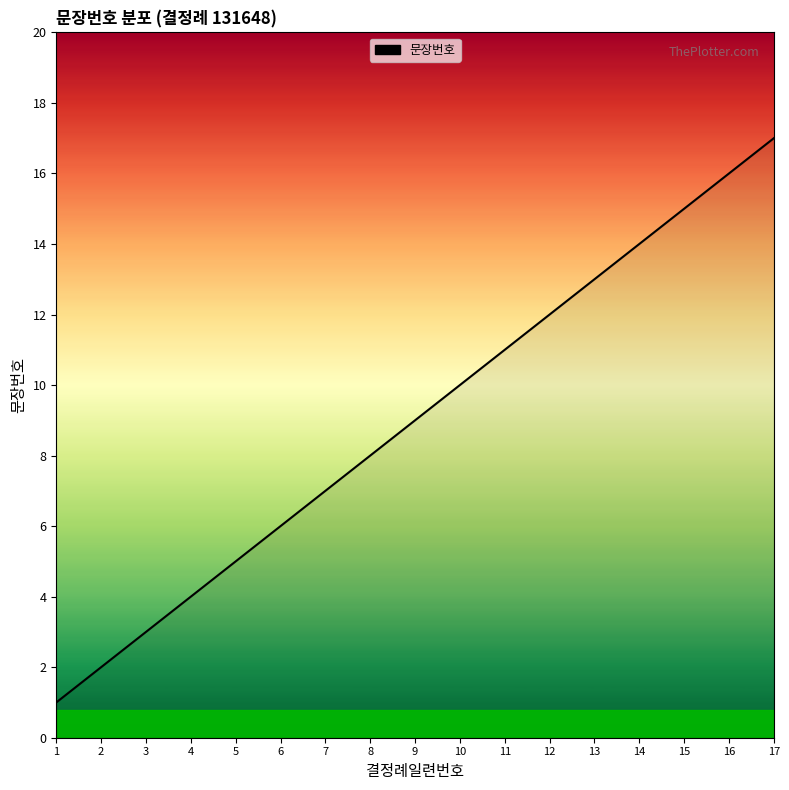

Does the chart display data point markers on the line(s)?

No